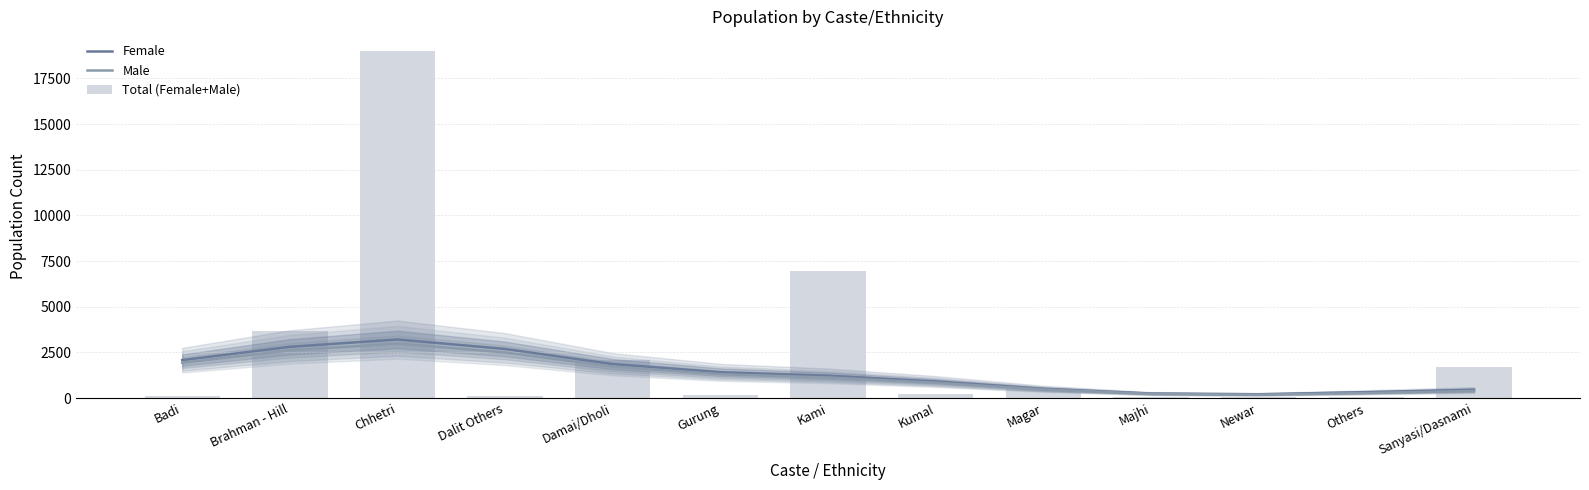

Which label corresponds to the largest value in the chart?

Chhetri